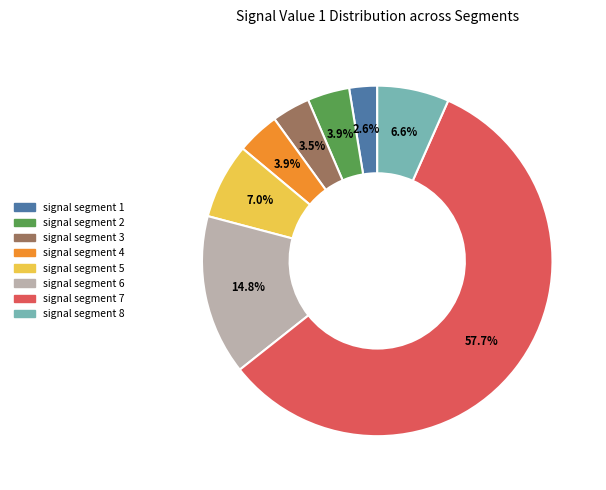

Which has a higher value, signal segment 5 or signal segment 7?

signal segment 7